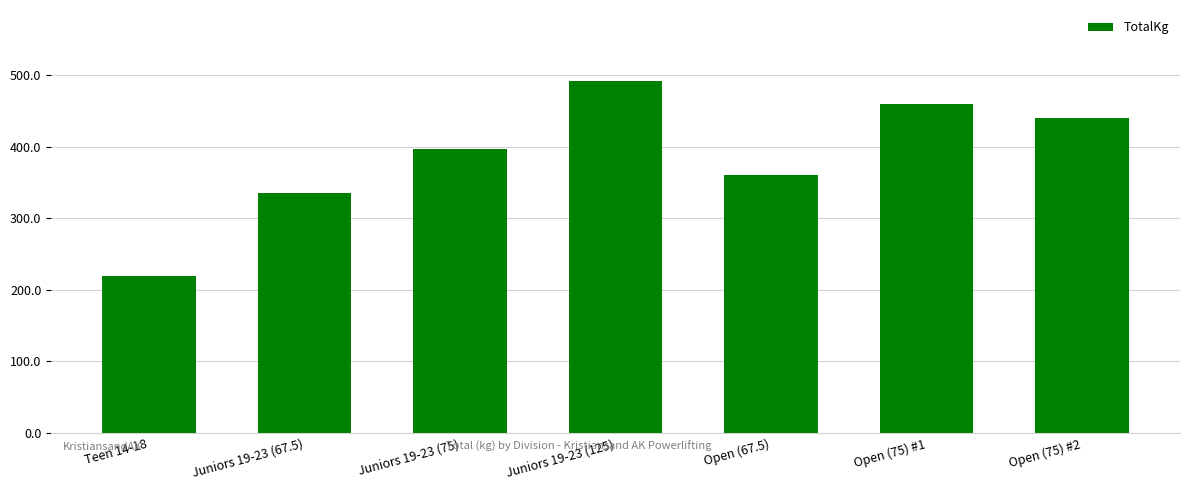

What is the maximum value shown in the chart?

492.5